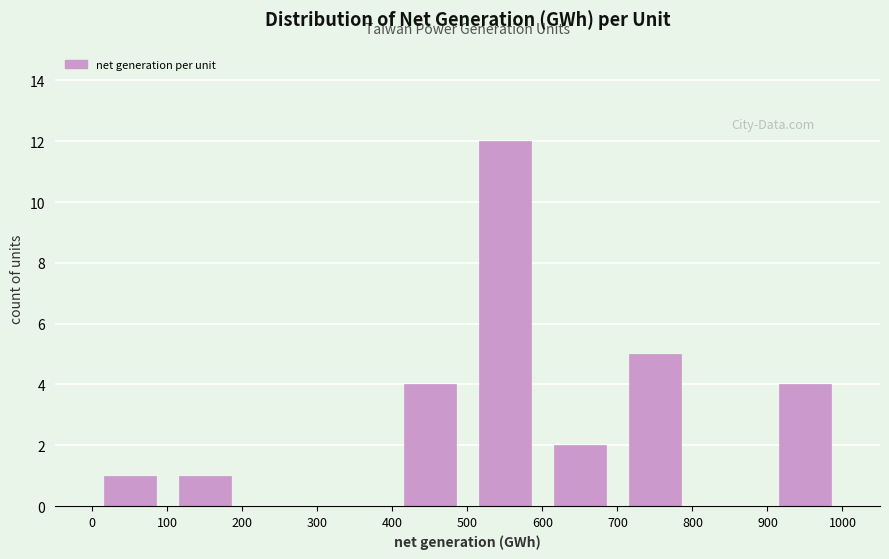

How tall is the bar that spans 900 to 1000 on the x-axis? The values are not printed on the chart, so give them approximately, as read against the axis.

4